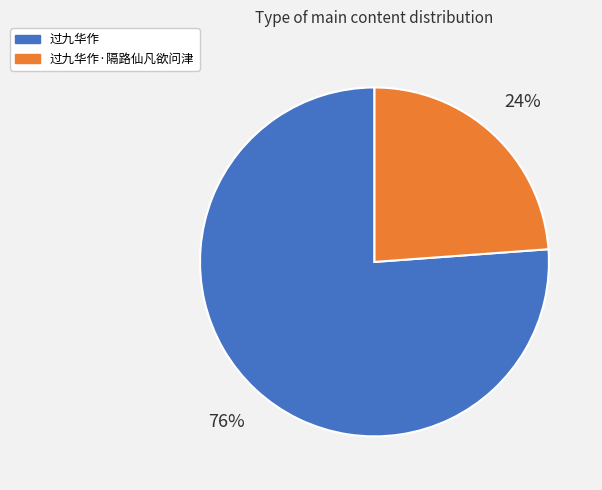

Is there a majority slice in this chart?

Yes